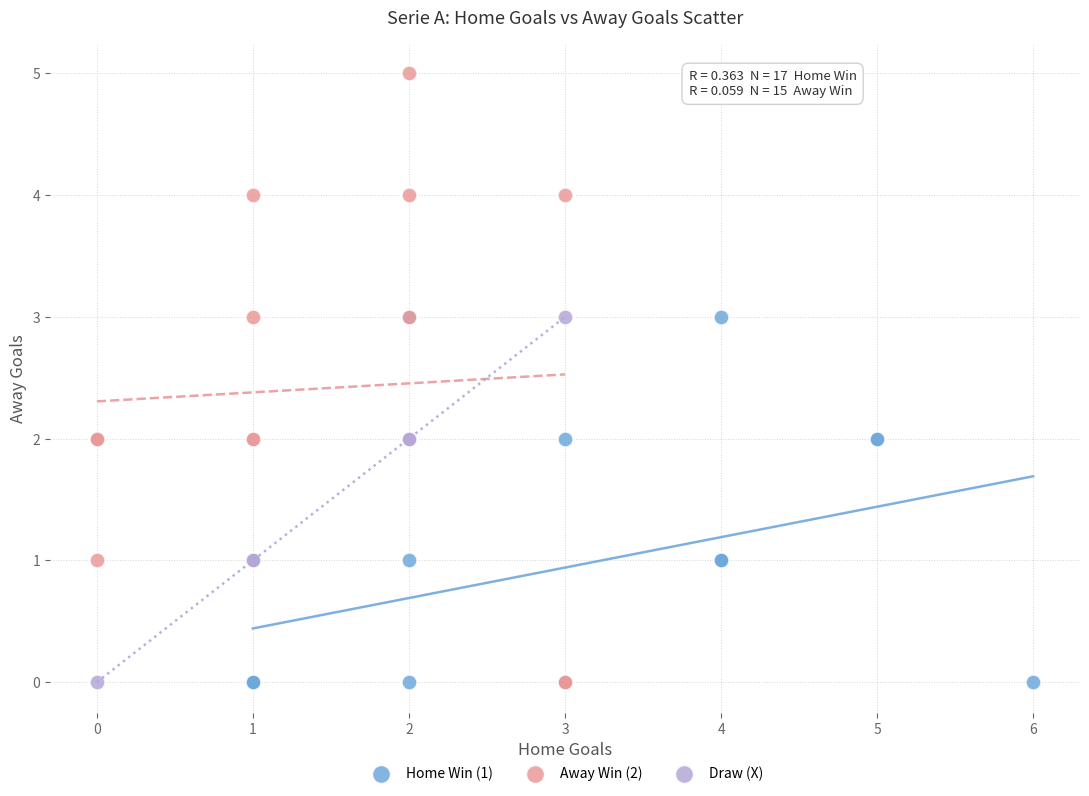

Which series contains the highest Y value?

Away Win (2)